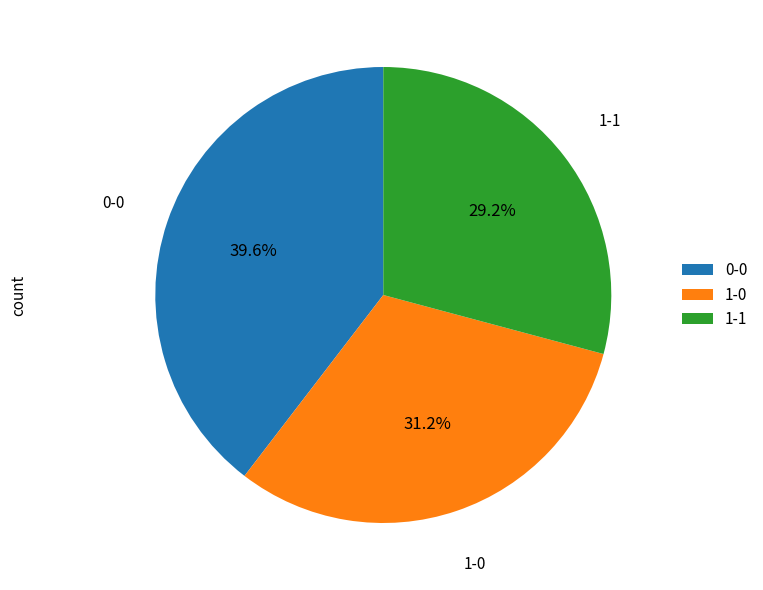

Approximately how many times larger is the value at 1-1 compared to 0-0?

0.7